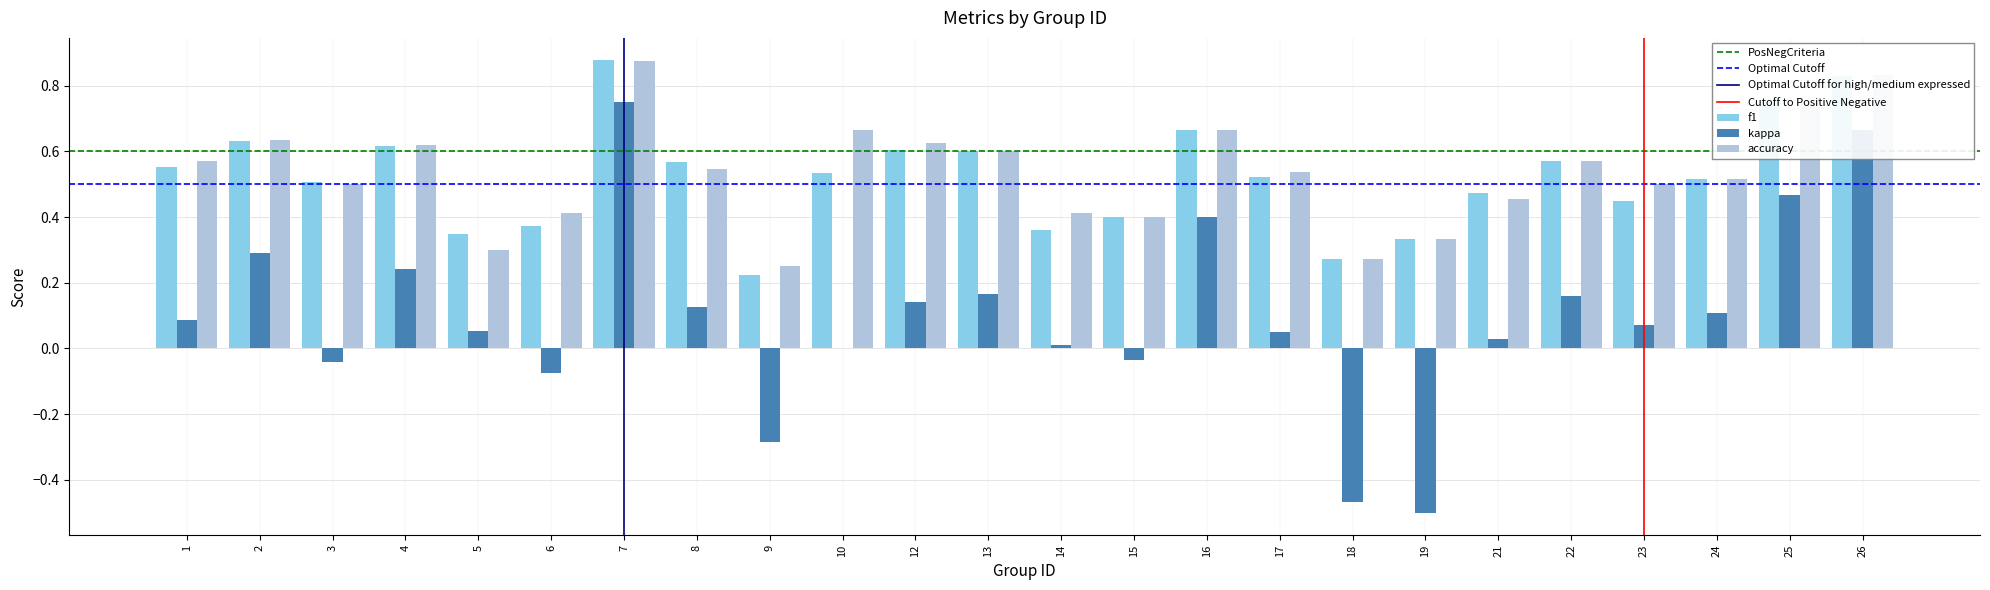

Which label corresponds to the largest value in the chart?

7